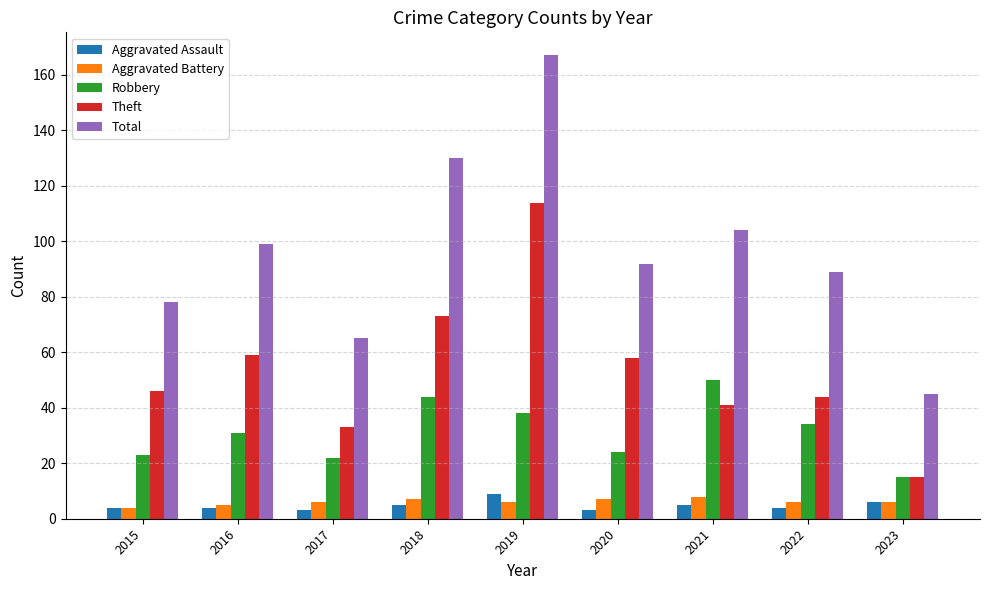

How many data points does each series have?

9